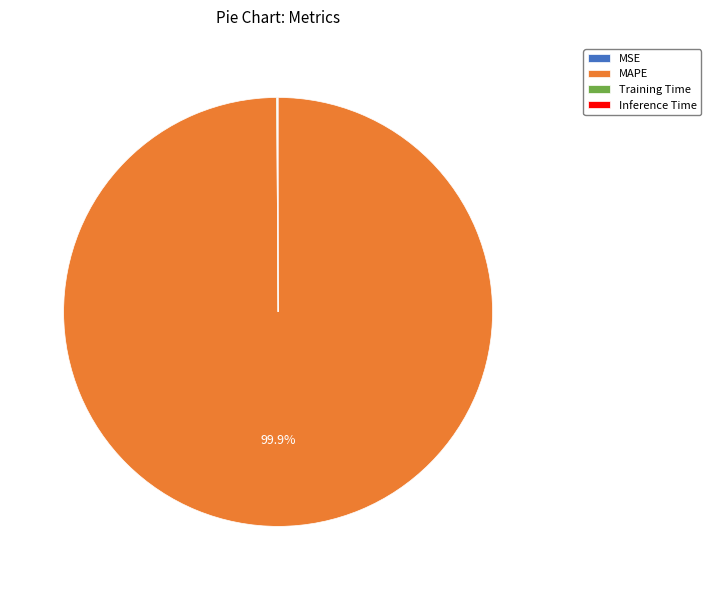

To the nearest percent, what percentage of the pie is MAPE?

100%